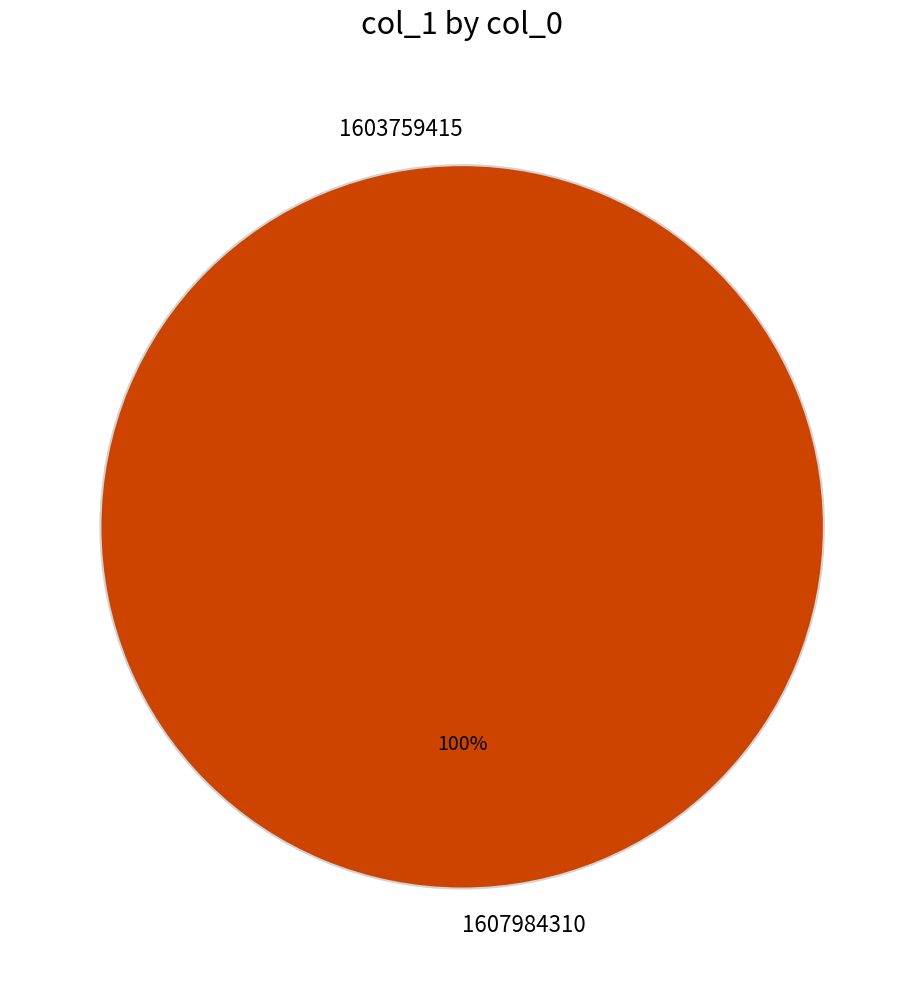

The 1607984310 slice represents 99% of the pie. True or false?

False